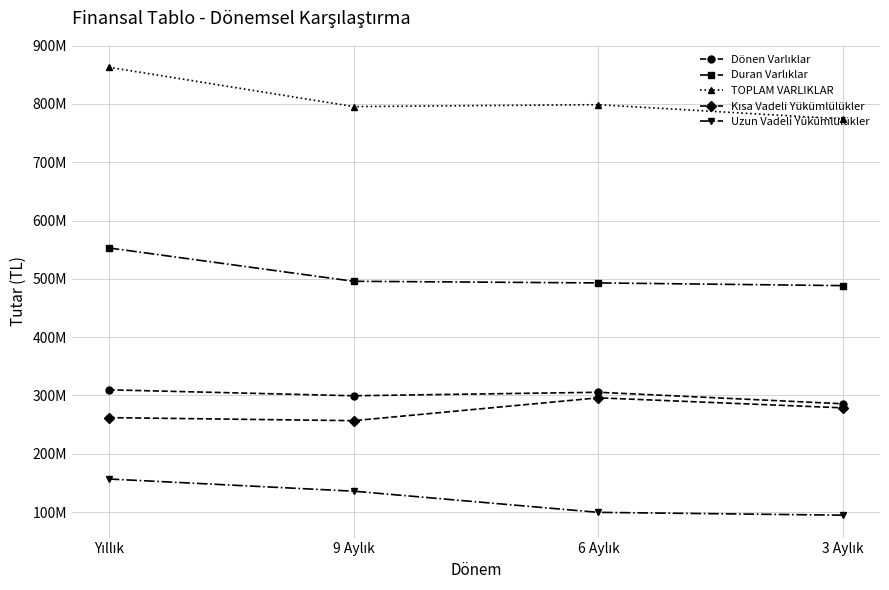

Where is the first local minimum for Kısa Vadeli Yükümlülükler?

9 Aylık